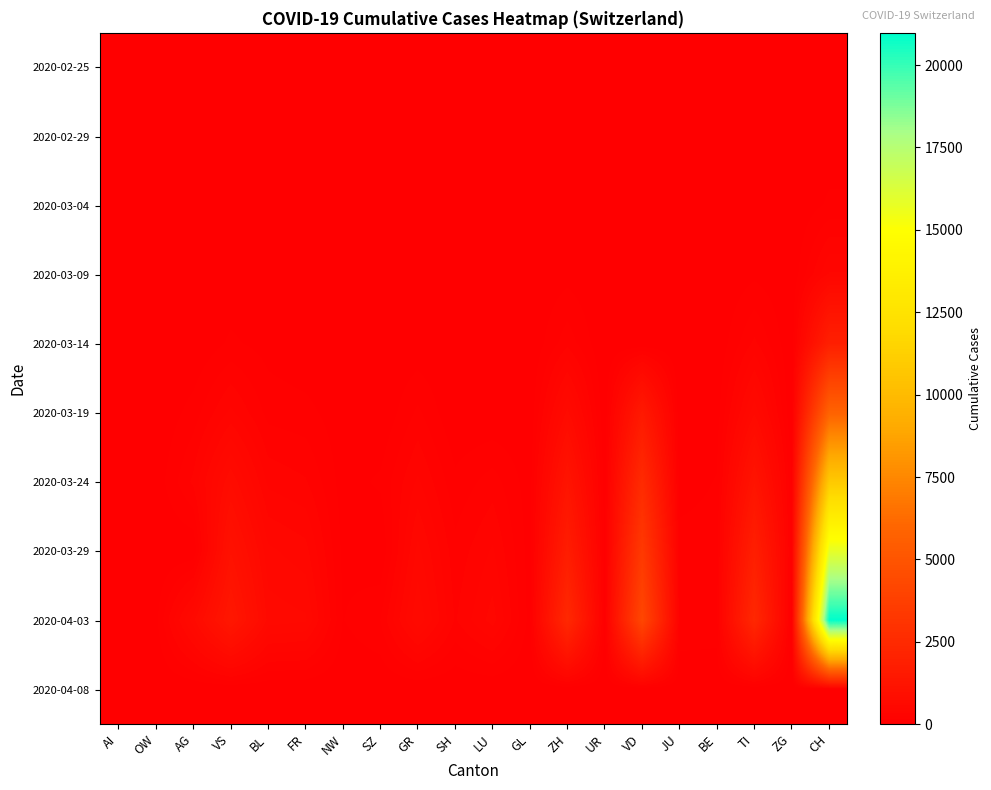

Reading left to right, list all the values displayed in this chart.

2020-02-25: AI=0	OW=0	AG=0	VS=0	BL=0	FR=0	NW=0	SZ=0	GR=0	SH=0	LU=0	GL=0	ZH=0	UR=0	VD=0	JU=0	BE=0	TI=0	ZG=0	CH=0
2020-02-29: AI=0	OW=0	AG=0	VS=2	BL=1	FR=0	NW=0	SZ=0	GR=0	SH=0	LU=0	GL=0	ZH=2	UR=0	VD=0	JU=0	BE=0	TI=1	ZG=0	CH=30
2020-03-04: AI=0	OW=0	AG=6	VS=3	BL=2	FR=0	NW=0	SZ=0	GR=1	SH=0	LU=0	GL=0	ZH=15	UR=0	VD=1	JU=3	BE=0	TI=13	ZG=1	CH=97
2020-03-09: AI=0	OW=2	AG=14	VS=17	BL=10	FR=0	NW=0	SZ=0	GR=7	SH=0	LU=0	GL=0	ZH=49	UR=1	VD=0	JU=0	BE=0	TI=61	ZG=10	CH=419
2020-03-14: AI=2	OW=0	AG=0	VS=98	BL=47	FR=8	NW=1	SZ=0	GR=18	SH=0	LU=0	GL=1	ZH=218	UR=0	VD=0	JU=0	BE=8	TI=265	ZG=5	CH=1866
2020-03-19: AI=6	OW=0	AG=118	VS=349	BL=134	FR=111	NW=25	SZ=0	GR=182	SH=0	LU=0	GL=12	ZH=679	UR=7	VD=1513	JU=0	BE=37	TI=638	ZG=0	CH=5788
2020-03-24: AI=8	OW=25	AG=266	VS=728	BL=306	FR=255	NW=42	SZ=97	GR=343	SH=104	LU=205	GL=34	ZH=1213	UR=25	VD=2546	JU=33	BE=88	TI=1209	ZG=72	CH=10838
2020-03-29: AI=0	OW=0	AG=0	VS=1055	BL=511	FR=442	NW=59	SZ=0	GR=519	SH=190	LU=339	GL=41	ZH=1722	UR=50	VD=3393	JU=127	BE=128	TI=1837	ZG=101	CH=15809
2020-04-03: AI=20	OW=56	AG=626	VS=1385	BL=625	FR=588	NW=79	SZ=165	GR=649	SH=237	LU=449	GL=47	ZH=2417	UR=62	VD=4185	JU=149	BE=138	TI=2377	ZG=0	CH=20978
2020-04-08: AI=0	OW=0	AG=0	VS=0	BL=0	FR=0	NW=0	SZ=0	GR=0	SH=0	LU=0	GL=0	ZH=0	UR=0	VD=0	JU=0	BE=0	TI=0	ZG=0	CH=0